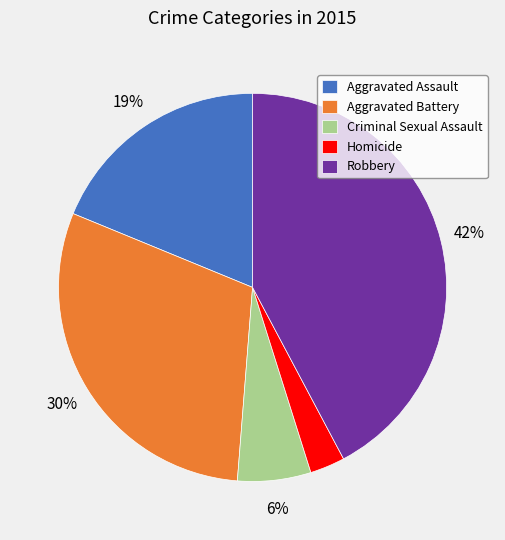

Does Criminal Sexual Assault represent more than half of the total?

No